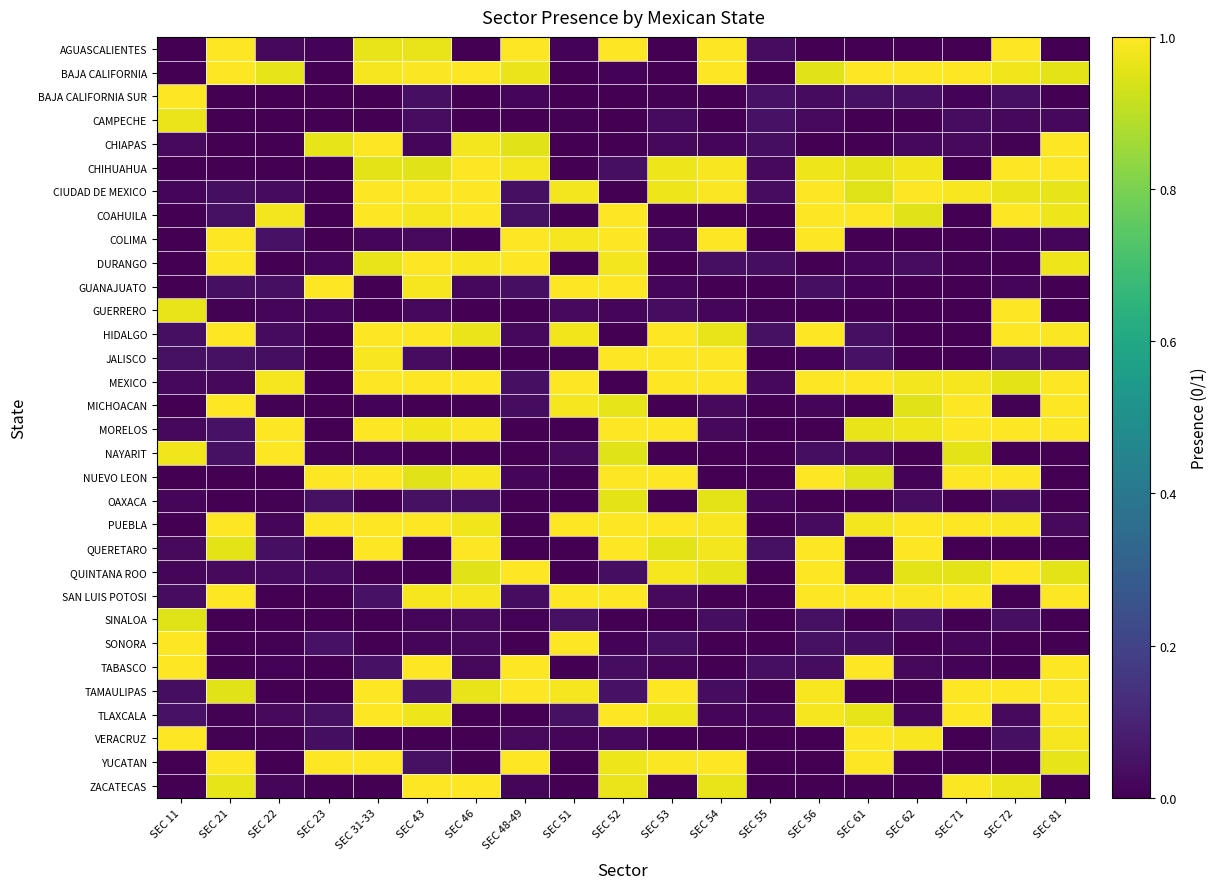

Reading right to left, list all the values displayed in this chart.

AGUASCALIENTES: SEC 81=0.0	SEC 72=1.0	SEC 71=0.0	SEC 62=0.0	SEC 61=0.0	SEC 56=0.0	SEC 55=0.0	SEC 54=1.0	SEC 53=0.0	SEC 52=1.0	SEC 51=0.0	SEC 48-49=1.0	SEC 46=0.0	SEC 43=1.0	SEC 31-33=1.0	SEC 23=0.0	SEC 22=0.0	SEC 21=1.0	SEC 11=0.0
BAJA CALIFORNIA: SEC 81=1.0	SEC 72=1.0	SEC 71=1.0	SEC 62=1.0	SEC 61=1.0	SEC 56=1.0	SEC 55=0.0	SEC 54=1.0	SEC 53=0.0	SEC 52=0.0	SEC 51=0.0	SEC 48-49=1.0	SEC 46=1.0	SEC 43=1.0	SEC 31-33=1.0	SEC 23=0.0	SEC 22=1.0	SEC 21=1.0	SEC 11=0.0
BAJA CALIFORNIA SUR: SEC 81=0.0	SEC 72=0.0	SEC 71=0.0	SEC 62=0.0	SEC 61=0.0	SEC 56=0.0	SEC 55=0.0	SEC 54=0.0	SEC 53=0.0	SEC 52=0.0	SEC 51=0.0	SEC 48-49=0.0	SEC 46=0.0	SEC 43=0.0	SEC 31-33=0.0	SEC 23=0.0	SEC 22=0.0	SEC 21=0.0	SEC 11=1.0
CAMPECHE: SEC 81=0.0	SEC 72=0.0	SEC 71=0.0	SEC 62=0.0	SEC 61=0.0	SEC 56=0.0	SEC 55=0.0	SEC 54=0.0	SEC 53=0.0	SEC 52=0.0	SEC 51=0.0	SEC 48-49=0.0	SEC 46=0.0	SEC 43=0.0	SEC 31-33=0.0	SEC 23=0.0	SEC 22=0.0	SEC 21=0.0	SEC 11=1.0
CHIAPAS: SEC 81=1.0	SEC 72=0.0	SEC 71=0.0	SEC 62=0.0	SEC 61=0.0	SEC 56=0.0	SEC 55=0.0	SEC 54=0.0	SEC 53=0.0	SEC 52=0.0	SEC 51=0.0	SEC 48-49=1.0	SEC 46=1.0	SEC 43=0.0	SEC 31-33=1.0	SEC 23=1.0	SEC 22=0.0	SEC 21=0.0	SEC 11=0.0
CHIHUAHUA: SEC 81=1.0	SEC 72=1.0	SEC 71=0.0	SEC 62=1.0	SEC 61=1.0	SEC 56=1.0	SEC 55=0.0	SEC 54=1.0	SEC 53=1.0	SEC 52=0.0	SEC 51=0.0	SEC 48-49=1.0	SEC 46=1.0	SEC 43=1.0	SEC 31-33=1.0	SEC 23=0.0	SEC 22=0.0	SEC 21=0.0	SEC 11=0.0
CIUDAD DE MEXICO: SEC 81=1.0	SEC 72=1.0	SEC 71=1.0	SEC 62=1.0	SEC 61=1.0	SEC 56=1.0	SEC 55=0.0	SEC 54=1.0	SEC 53=1.0	SEC 52=0.0	SEC 51=1.0	SEC 48-49=0.0	SEC 46=1.0	SEC 43=1.0	SEC 31-33=1.0	SEC 23=0.0	SEC 22=0.0	SEC 21=0.0	SEC 11=0.0
COAHUILA: SEC 81=1.0	SEC 72=1.0	SEC 71=0.0	SEC 62=1.0	SEC 61=1.0	SEC 56=1.0	SEC 55=0.0	SEC 54=0.0	SEC 53=0.0	SEC 52=1.0	SEC 51=0.0	SEC 48-49=0.0	SEC 46=1.0	SEC 43=1.0	SEC 31-33=1.0	SEC 23=0.0	SEC 22=1.0	SEC 21=0.0	SEC 11=0.0
COLIMA: SEC 81=0.0	SEC 72=0.0	SEC 71=0.0	SEC 62=0.0	SEC 61=0.0	SEC 56=1.0	SEC 55=0.0	SEC 54=1.0	SEC 53=0.0	SEC 52=1.0	SEC 51=1.0	SEC 48-49=1.0	SEC 46=0.0	SEC 43=0.0	SEC 31-33=0.0	SEC 23=0.0	SEC 22=0.0	SEC 21=1.0	SEC 11=0.0
DURANGO: SEC 81=1.0	SEC 72=0.0	SEC 71=0.0	SEC 62=0.0	SEC 61=0.0	SEC 56=0.0	SEC 55=0.0	SEC 54=0.0	SEC 53=0.0	SEC 52=1.0	SEC 51=0.0	SEC 48-49=1.0	SEC 46=1.0	SEC 43=1.0	SEC 31-33=1.0	SEC 23=0.0	SEC 22=0.0	SEC 21=1.0	SEC 11=0.0
GUANAJUATO: SEC 81=0.0	SEC 72=0.0	SEC 71=0.0	SEC 62=0.0	SEC 61=0.0	SEC 56=0.0	SEC 55=0.0	SEC 54=0.0	SEC 53=0.0	SEC 52=1.0	SEC 51=1.0	SEC 48-49=0.0	SEC 46=0.0	SEC 43=1.0	SEC 31-33=0.0	SEC 23=1.0	SEC 22=0.0	SEC 21=0.0	SEC 11=0.0
GUERRERO: SEC 81=0.0	SEC 72=1.0	SEC 71=0.0	SEC 62=0.0	SEC 61=0.0	SEC 56=0.0	SEC 55=0.0	SEC 54=0.0	SEC 53=0.0	SEC 52=0.0	SEC 51=0.0	SEC 48-49=0.0	SEC 46=0.0	SEC 43=0.0	SEC 31-33=0.0	SEC 23=0.0	SEC 22=0.0	SEC 21=0.0	SEC 11=1.0
HIDALGO: SEC 81=1.0	SEC 72=1.0	SEC 71=0.0	SEC 62=0.0	SEC 61=0.0	SEC 56=1.0	SEC 55=0.0	SEC 54=1.0	SEC 53=1.0	SEC 52=0.0	SEC 51=1.0	SEC 48-49=0.0	SEC 46=1.0	SEC 43=1.0	SEC 31-33=1.0	SEC 23=0.0	SEC 22=0.0	SEC 21=1.0	SEC 11=0.0
JALISCO: SEC 81=0.0	SEC 72=0.0	SEC 71=0.0	SEC 62=0.0	SEC 61=0.0	SEC 56=0.0	SEC 55=0.0	SEC 54=1.0	SEC 53=1.0	SEC 52=1.0	SEC 51=0.0	SEC 48-49=0.0	SEC 46=0.0	SEC 43=0.0	SEC 31-33=1.0	SEC 23=0.0	SEC 22=0.0	SEC 21=0.0	SEC 11=0.0
MEXICO: SEC 81=1.0	SEC 72=1.0	SEC 71=1.0	SEC 62=1.0	SEC 61=1.0	SEC 56=1.0	SEC 55=0.0	SEC 54=1.0	SEC 53=1.0	SEC 52=0.0	SEC 51=1.0	SEC 48-49=0.0	SEC 46=1.0	SEC 43=1.0	SEC 31-33=1.0	SEC 23=0.0	SEC 22=1.0	SEC 21=0.0	SEC 11=0.0
MICHOACAN: SEC 81=1.0	SEC 72=0.0	SEC 71=1.0	SEC 62=1.0	SEC 61=0.0	SEC 56=0.0	SEC 55=0.0	SEC 54=0.0	SEC 53=0.0	SEC 52=1.0	SEC 51=1.0	SEC 48-49=0.0	SEC 46=0.0	SEC 43=0.0	SEC 31-33=0.0	SEC 23=0.0	SEC 22=0.0	SEC 21=1.0	SEC 11=0.0
MORELOS: SEC 81=1.0	SEC 72=1.0	SEC 71=1.0	SEC 62=1.0	SEC 61=1.0	SEC 56=0.0	SEC 55=0.0	SEC 54=0.0	SEC 53=1.0	SEC 52=1.0	SEC 51=0.0	SEC 48-49=0.0	SEC 46=1.0	SEC 43=1.0	SEC 31-33=1.0	SEC 23=0.0	SEC 22=1.0	SEC 21=0.0	SEC 11=0.0
NAYARIT: SEC 81=0.0	SEC 72=0.0	SEC 71=1.0	SEC 62=0.0	SEC 61=0.0	SEC 56=0.0	SEC 55=0.0	SEC 54=0.0	SEC 53=0.0	SEC 52=1.0	SEC 51=0.0	SEC 48-49=0.0	SEC 46=0.0	SEC 43=0.0	SEC 31-33=0.0	SEC 23=0.0	SEC 22=1.0	SEC 21=0.0	SEC 11=1.0
NUEVO LEON: SEC 81=0.0	SEC 72=1.0	SEC 71=1.0	SEC 62=0.0	SEC 61=1.0	SEC 56=1.0	SEC 55=0.0	SEC 54=0.0	SEC 53=1.0	SEC 52=1.0	SEC 51=0.0	SEC 48-49=0.0	SEC 46=1.0	SEC 43=1.0	SEC 31-33=1.0	SEC 23=1.0	SEC 22=0.0	SEC 21=0.0	SEC 11=0.0
OAXACA: SEC 81=0.0	SEC 72=0.0	SEC 71=0.0	SEC 62=0.0	SEC 61=0.0	SEC 56=0.0	SEC 55=0.0	SEC 54=1.0	SEC 53=0.0	SEC 52=1.0	SEC 51=0.0	SEC 48-49=0.0	SEC 46=0.0	SEC 43=0.0	SEC 31-33=0.0	SEC 23=0.0	SEC 22=0.0	SEC 21=0.0	SEC 11=0.0
PUEBLA: SEC 81=0.0	SEC 72=1.0	SEC 71=1.0	SEC 62=1.0	SEC 61=1.0	SEC 56=0.0	SEC 55=0.0	SEC 54=1.0	SEC 53=1.0	SEC 52=1.0	SEC 51=1.0	SEC 48-49=0.0	SEC 46=1.0	SEC 43=1.0	SEC 31-33=1.0	SEC 23=1.0	SEC 22=0.0	SEC 21=1.0	SEC 11=0.0
QUERETARO: SEC 81=0.0	SEC 72=0.0	SEC 71=0.0	SEC 62=1.0	SEC 61=0.0	SEC 56=1.0	SEC 55=0.0	SEC 54=1.0	SEC 53=1.0	SEC 52=1.0	SEC 51=0.0	SEC 48-49=0.0	SEC 46=1.0	SEC 43=0.0	SEC 31-33=1.0	SEC 23=0.0	SEC 22=0.0	SEC 21=1.0	SEC 11=0.0
QUINTANA ROO: SEC 81=1.0	SEC 72=1.0	SEC 71=1.0	SEC 62=1.0	SEC 61=0.0	SEC 56=1.0	SEC 55=0.0	SEC 54=1.0	SEC 53=1.0	SEC 52=0.0	SEC 51=0.0	SEC 48-49=1.0	SEC 46=1.0	SEC 43=0.0	SEC 31-33=0.0	SEC 23=0.0	SEC 22=0.0	SEC 21=0.0	SEC 11=0.0
SAN LUIS POTOSI: SEC 81=1.0	SEC 72=0.0	SEC 71=1.0	SEC 62=1.0	SEC 61=1.0	SEC 56=1.0	SEC 55=0.0	SEC 54=0.0	SEC 53=0.0	SEC 52=1.0	SEC 51=1.0	SEC 48-49=0.0	SEC 46=1.0	SEC 43=1.0	SEC 31-33=0.0	SEC 23=0.0	SEC 22=0.0	SEC 21=1.0	SEC 11=0.0
SINALOA: SEC 81=0.0	SEC 72=0.0	SEC 71=0.0	SEC 62=0.0	SEC 61=0.0	SEC 56=0.0	SEC 55=0.0	SEC 54=0.0	SEC 53=0.0	SEC 52=0.0	SEC 51=0.0	SEC 48-49=0.0	SEC 46=0.0	SEC 43=0.0	SEC 31-33=0.0	SEC 23=0.0	SEC 22=0.0	SEC 21=0.0	SEC 11=1.0
SONORA: SEC 81=0.0	SEC 72=0.0	SEC 71=0.0	SEC 62=0.0	SEC 61=0.0	SEC 56=0.0	SEC 55=0.0	SEC 54=0.0	SEC 53=0.0	SEC 52=0.0	SEC 51=1.0	SEC 48-49=0.0	SEC 46=0.0	SEC 43=0.0	SEC 31-33=0.0	SEC 23=0.0	SEC 22=0.0	SEC 21=0.0	SEC 11=1.0
TABASCO: SEC 81=1.0	SEC 72=0.0	SEC 71=0.0	SEC 62=0.0	SEC 61=1.0	SEC 56=0.0	SEC 55=0.0	SEC 54=0.0	SEC 53=0.0	SEC 52=0.0	SEC 51=0.0	SEC 48-49=1.0	SEC 46=0.0	SEC 43=1.0	SEC 31-33=0.0	SEC 23=0.0	SEC 22=0.0	SEC 21=0.0	SEC 11=1.0
TAMAULIPAS: SEC 81=1.0	SEC 72=1.0	SEC 71=1.0	SEC 62=0.0	SEC 61=0.0	SEC 56=1.0	SEC 55=0.0	SEC 54=0.0	SEC 53=1.0	SEC 52=0.0	SEC 51=1.0	SEC 48-49=1.0	SEC 46=1.0	SEC 43=0.0	SEC 31-33=1.0	SEC 23=0.0	SEC 22=0.0	SEC 21=1.0	SEC 11=0.0
TLAXCALA: SEC 81=1.0	SEC 72=0.0	SEC 71=1.0	SEC 62=0.0	SEC 61=1.0	SEC 56=1.0	SEC 55=0.0	SEC 54=0.0	SEC 53=1.0	SEC 52=1.0	SEC 51=0.0	SEC 48-49=0.0	SEC 46=0.0	SEC 43=1.0	SEC 31-33=1.0	SEC 23=0.0	SEC 22=0.0	SEC 21=0.0	SEC 11=0.0
VERACRUZ: SEC 81=1.0	SEC 72=0.0	SEC 71=0.0	SEC 62=1.0	SEC 61=1.0	SEC 56=0.0	SEC 55=0.0	SEC 54=0.0	SEC 53=0.0	SEC 52=0.0	SEC 51=0.0	SEC 48-49=0.0	SEC 46=0.0	SEC 43=0.0	SEC 31-33=0.0	SEC 23=0.0	SEC 22=0.0	SEC 21=0.0	SEC 11=1.0
YUCATAN: SEC 81=1.0	SEC 72=0.0	SEC 71=0.0	SEC 62=0.0	SEC 61=1.0	SEC 56=0.0	SEC 55=0.0	SEC 54=1.0	SEC 53=1.0	SEC 52=1.0	SEC 51=0.0	SEC 48-49=1.0	SEC 46=0.0	SEC 43=0.0	SEC 31-33=1.0	SEC 23=1.0	SEC 22=0.0	SEC 21=1.0	SEC 11=0.0
ZACATECAS: SEC 81=0.0	SEC 72=1.0	SEC 71=1.0	SEC 62=0.0	SEC 61=0.0	SEC 56=0.0	SEC 55=0.0	SEC 54=1.0	SEC 53=0.0	SEC 52=1.0	SEC 51=0.0	SEC 48-49=0.0	SEC 46=1.0	SEC 43=1.0	SEC 31-33=0.0	SEC 23=0.0	SEC 22=0.0	SEC 21=1.0	SEC 11=0.0